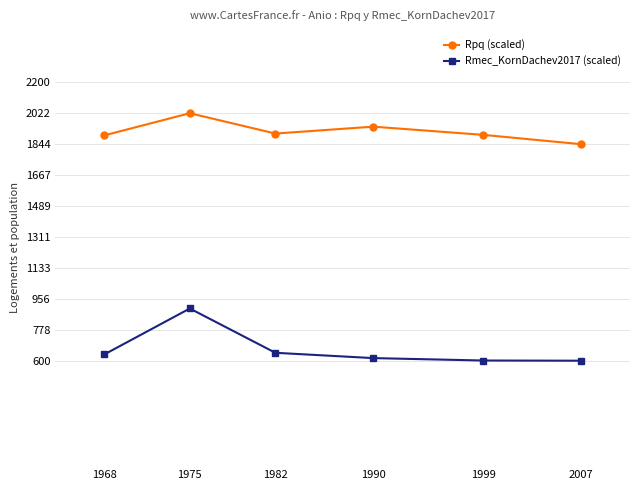

True or false: Rmec_KornDachev2017 (scaled) and Rpq (scaled) cross at least once.

False